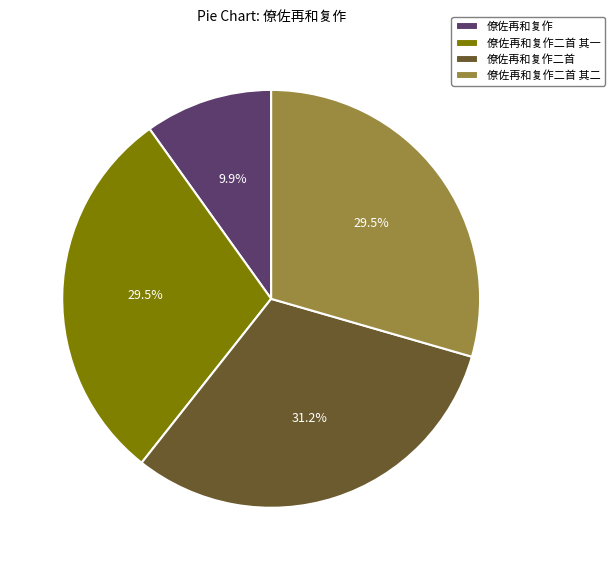

Is it true that 僚佐再和复作二首 is 31% of the pie?

True